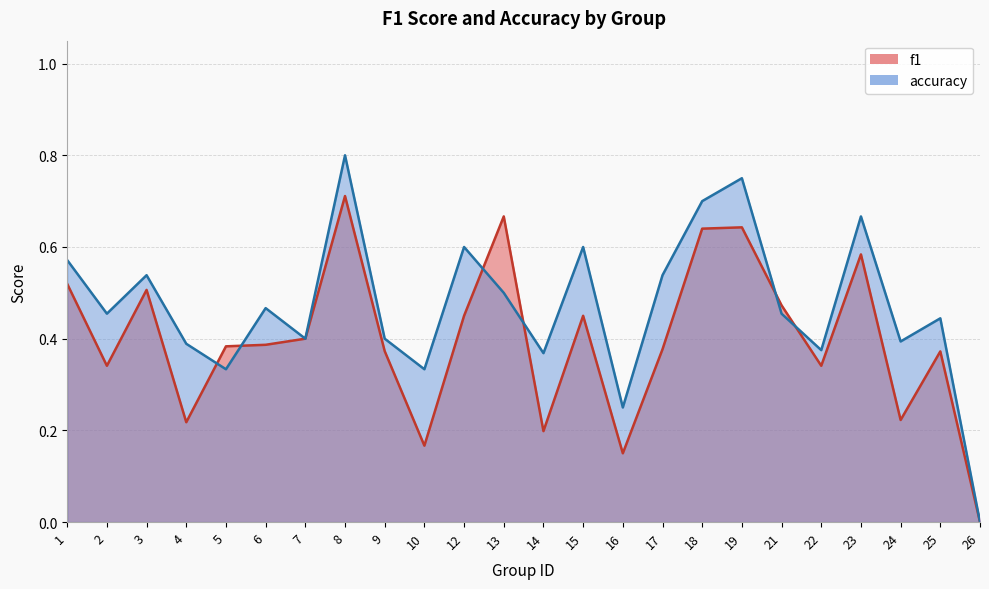

How many intersections are there between f1 and accuracy?

6